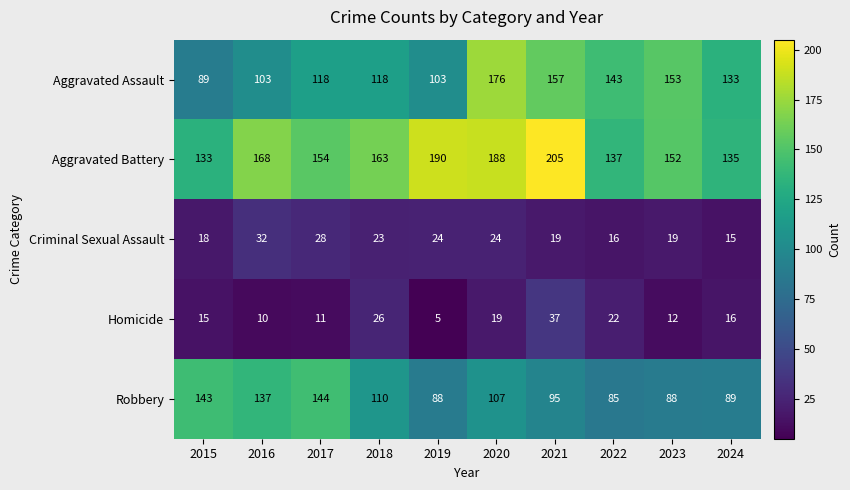

What is the total value across all series at 2019?

410